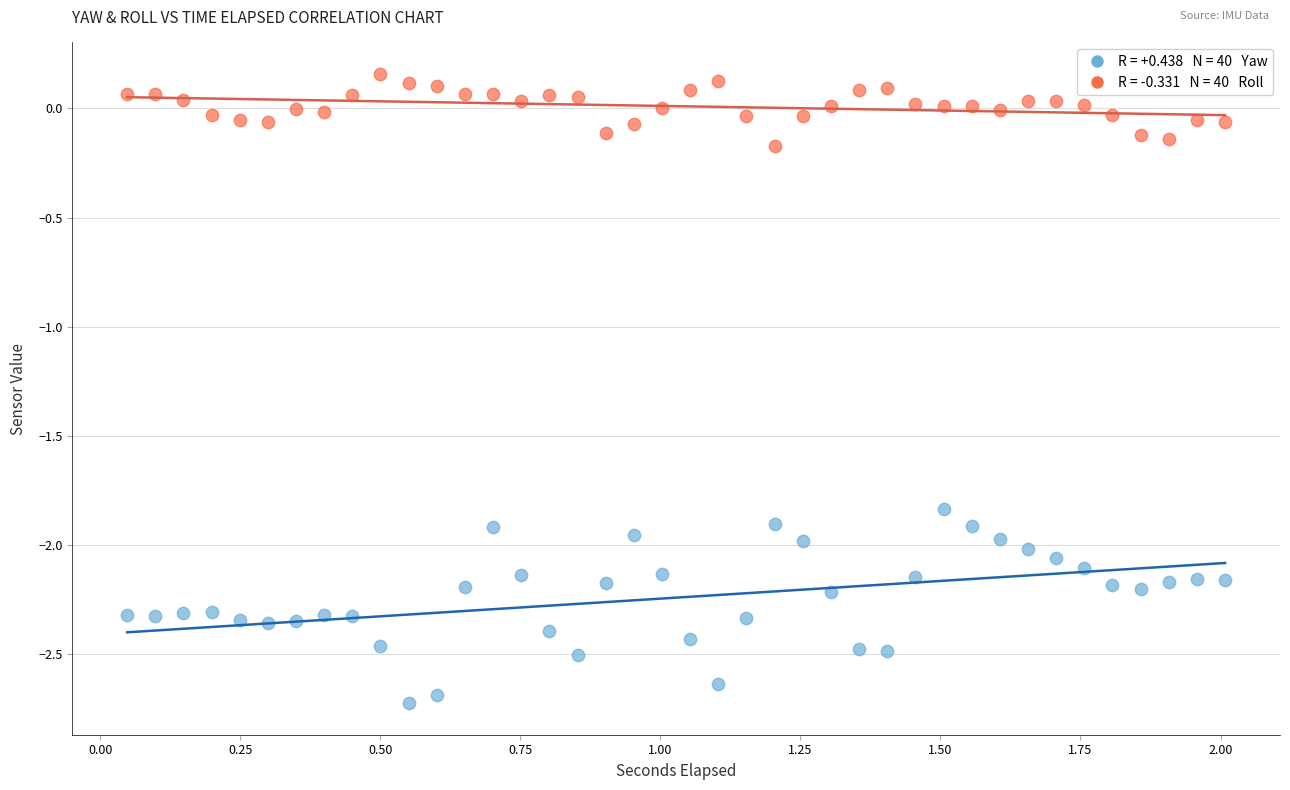

Across all data points, what is the range of X values (max minus min)?

2.0